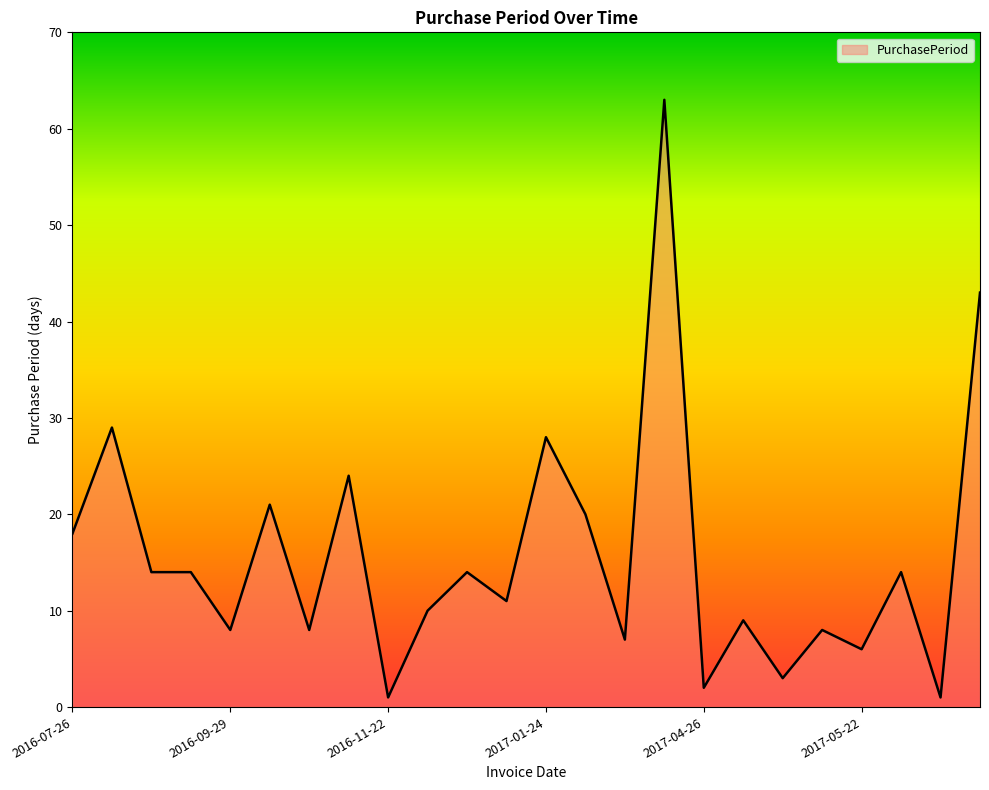

What is the difference between the maximum and minimum values?

62